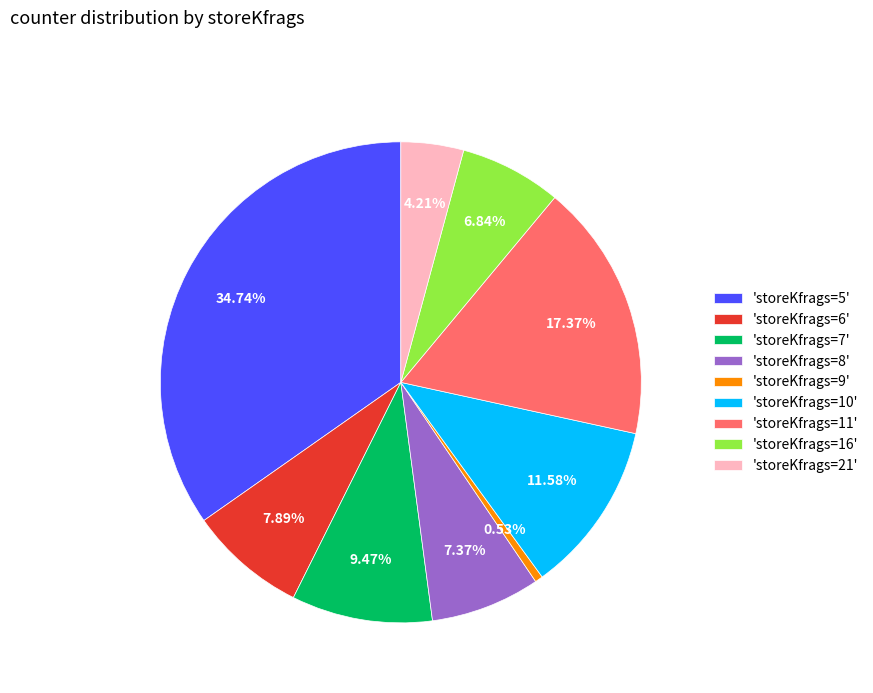

To the nearest percent, what is the average slice percentage?

11%